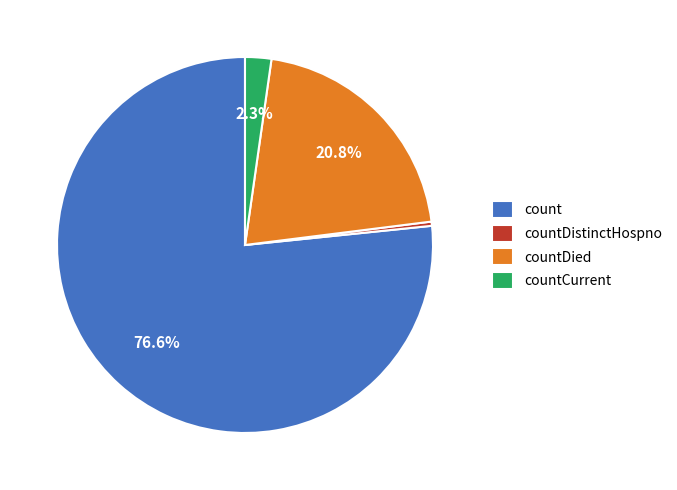

What portion of the pie excludes countCurrent?

97.7%